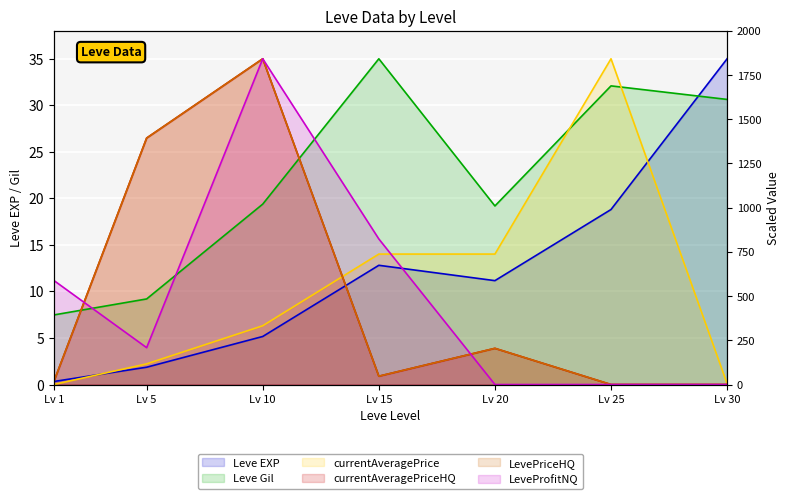

How many lines are shown in the chart?

6